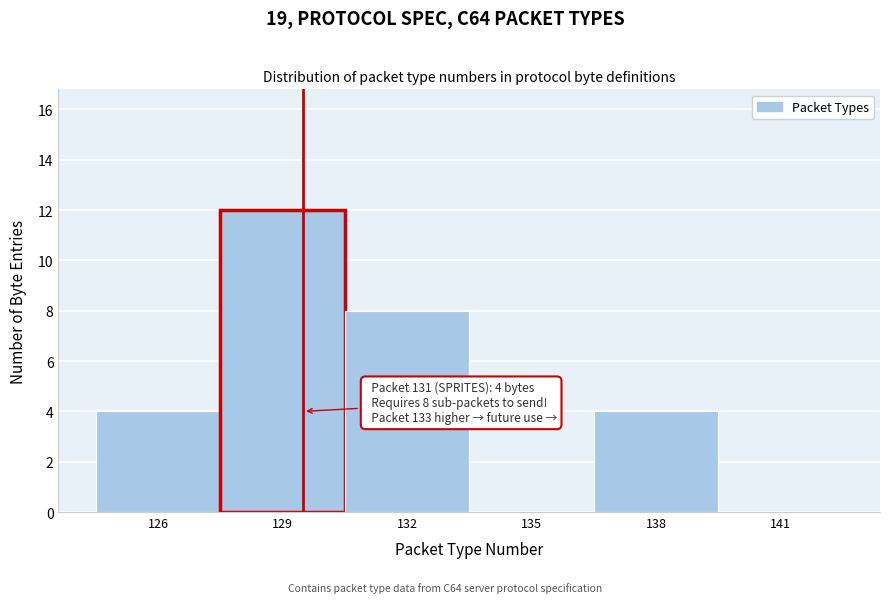

Reading left to right, list all the values displayed in this chart.

126=4	129=12	132=8	135=0	138=4	141=0